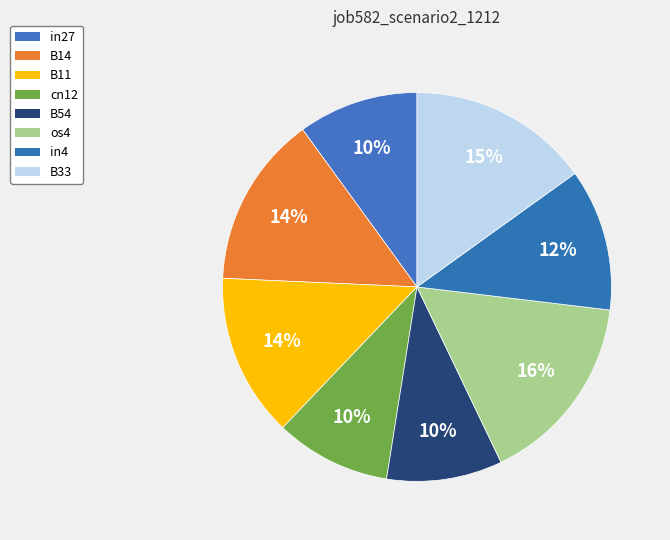

Does B54 represent more than half of the total?

No